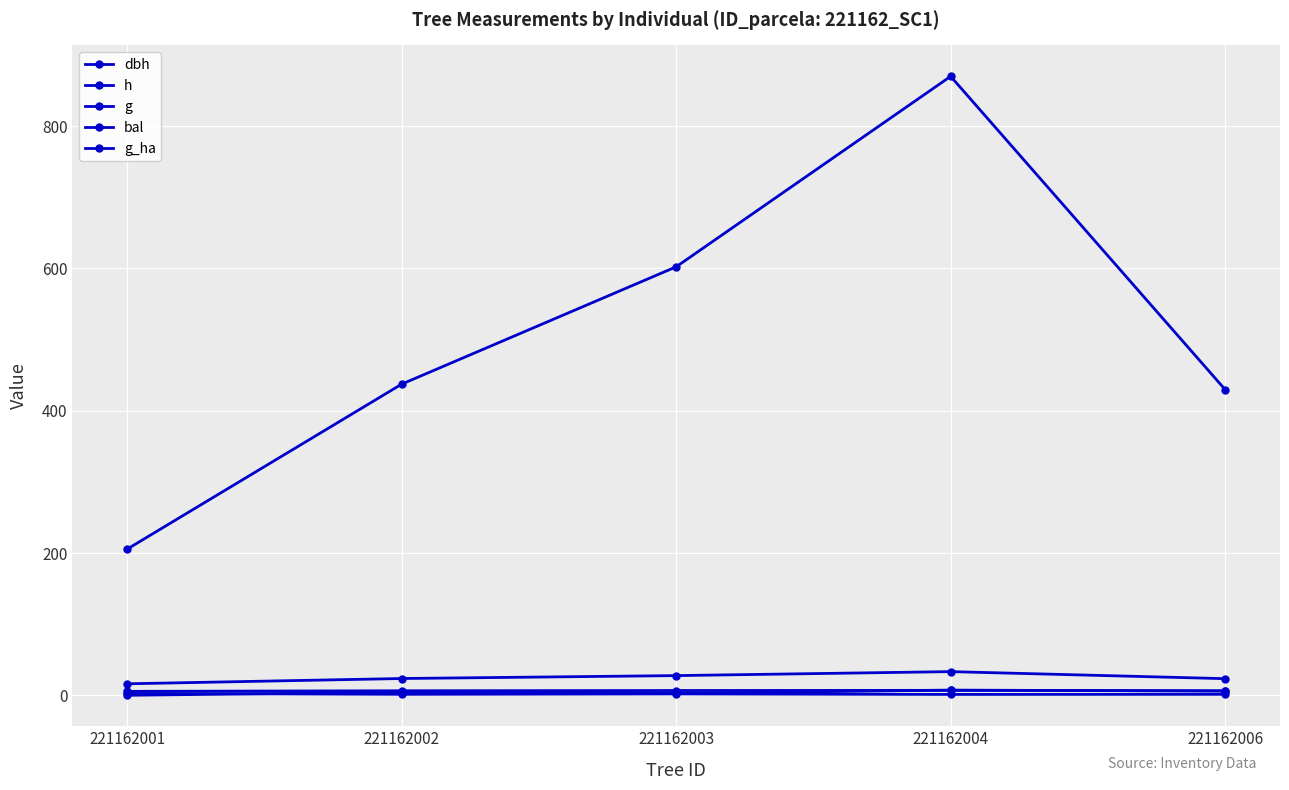

True or false: bal has a value of 1.6 at 221162003.

False